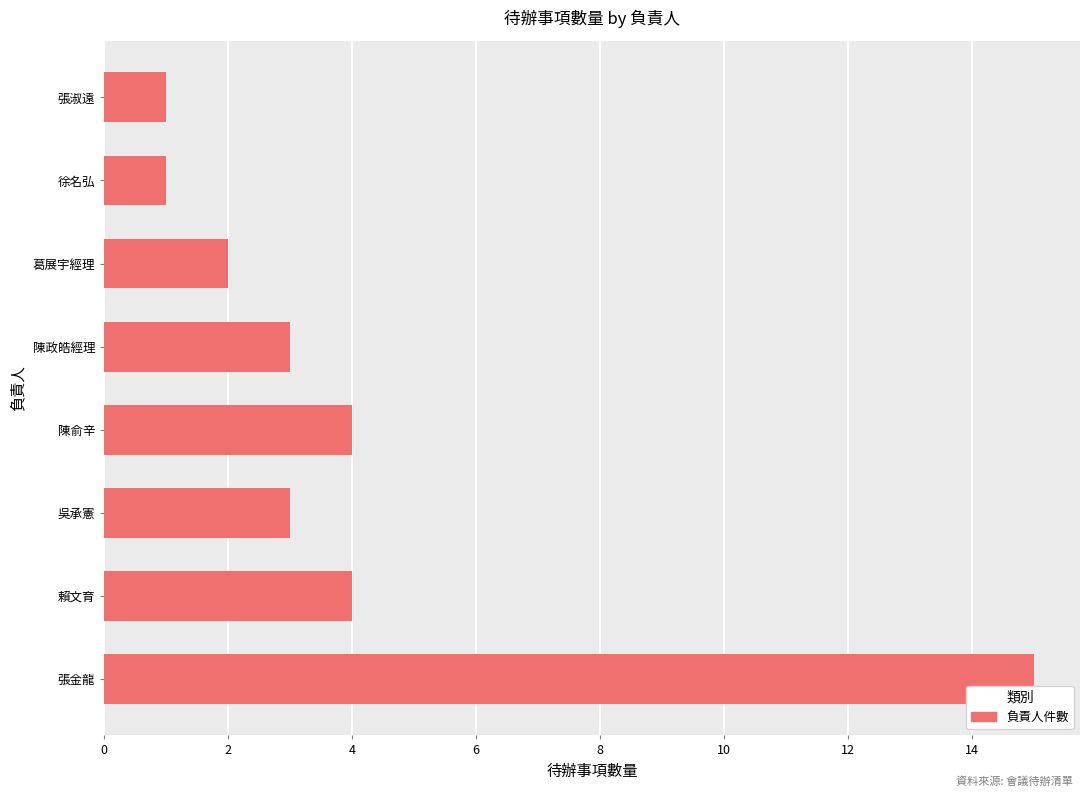

What is the greatest value displayed?

15